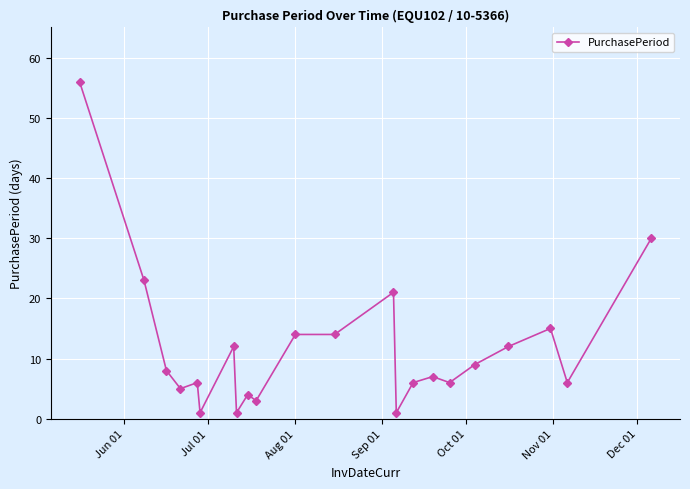

What is the maximum value shown in the chart?

56